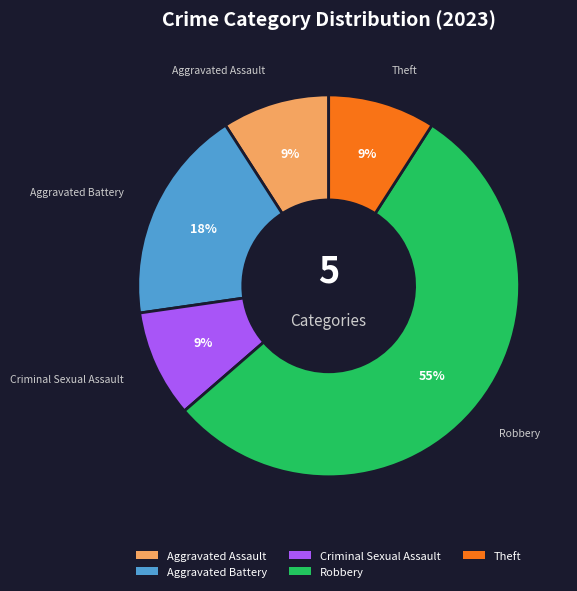

Count the number of slices in the pie.

5